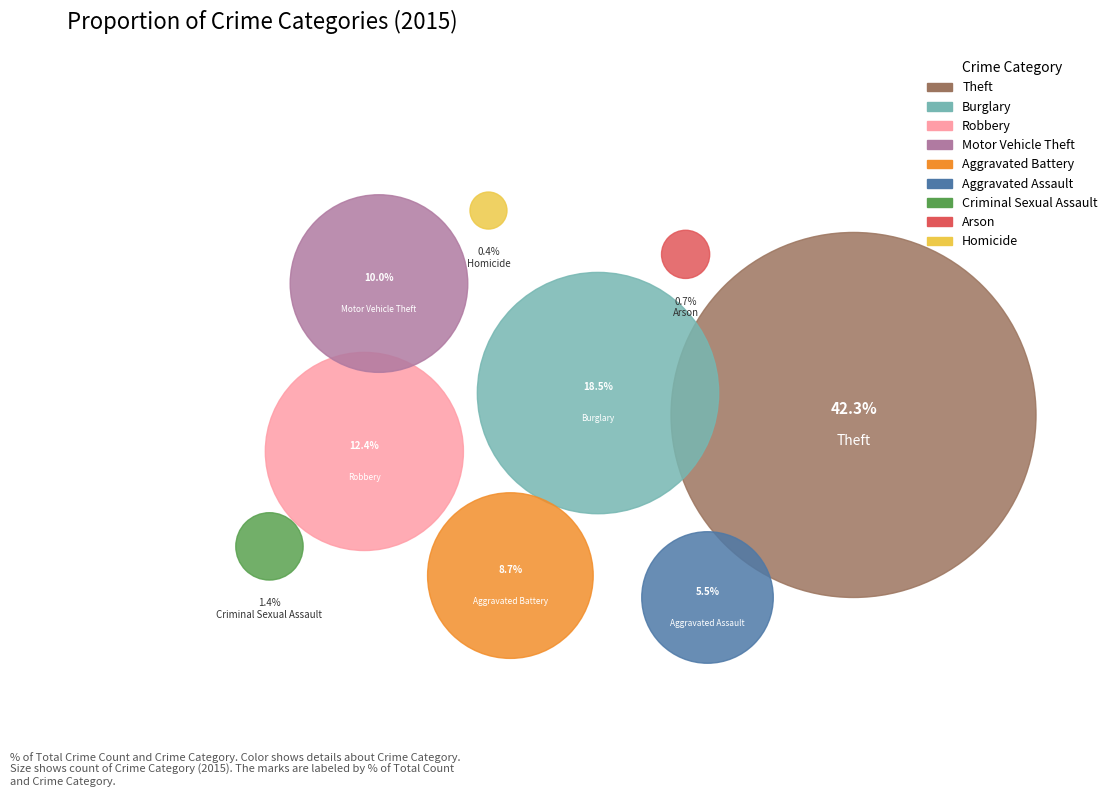

Is there any slice that represents more than half of the pie?

No